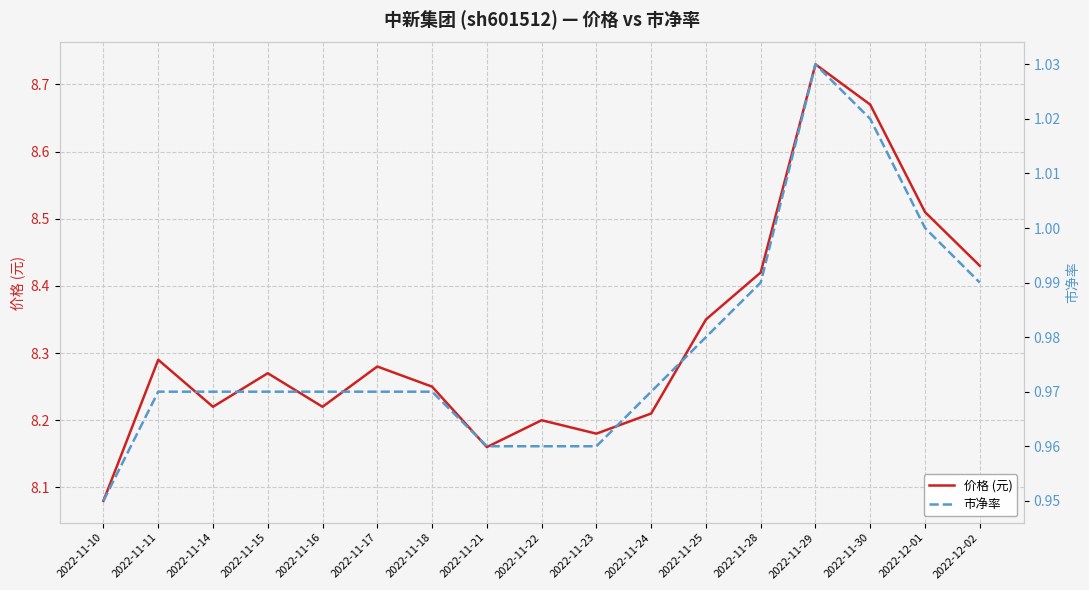

Which has a higher value, 2022-11-14 or 2022-11-25?

2022-11-25